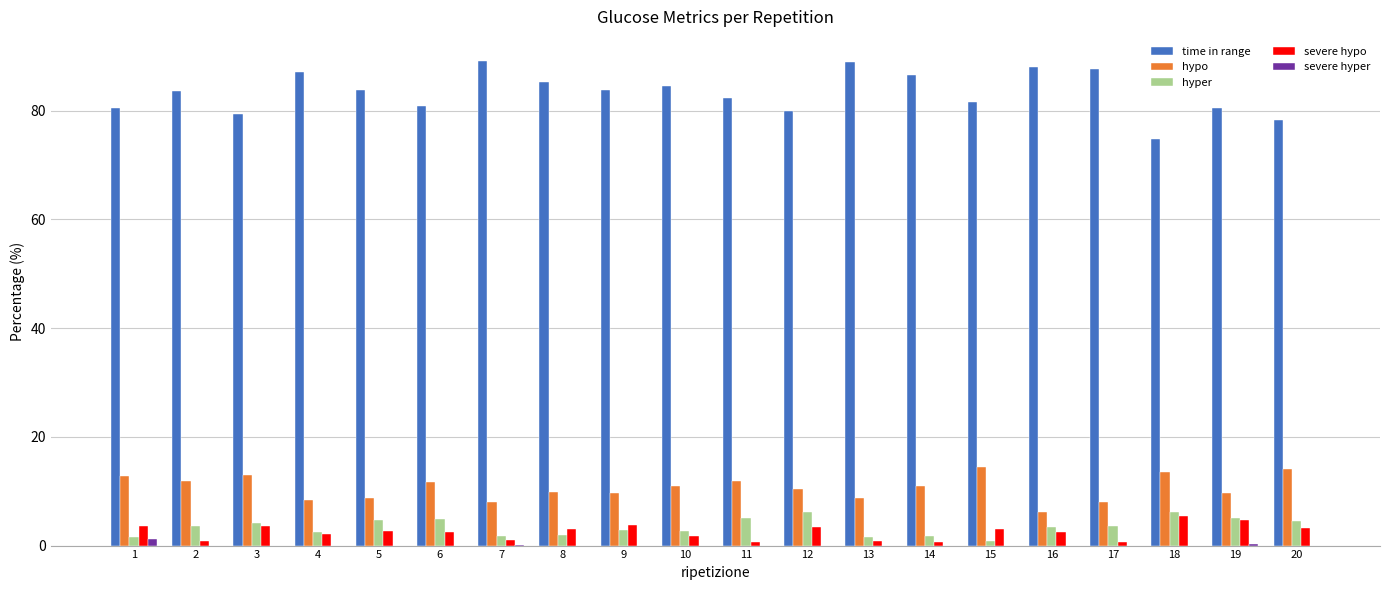

What is the sum of all severe hyper values?

1.6